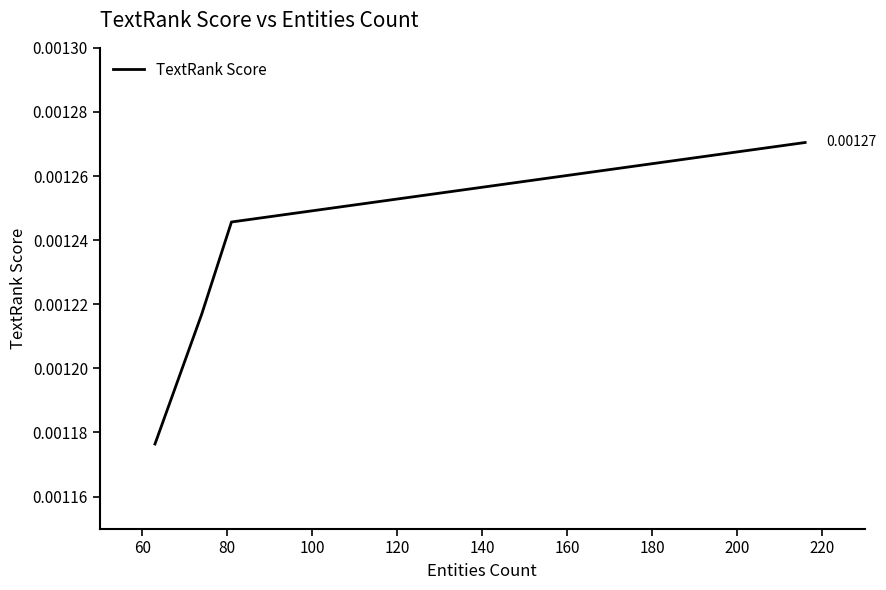

True or false: the data has more than 0 interior local peaks.

False